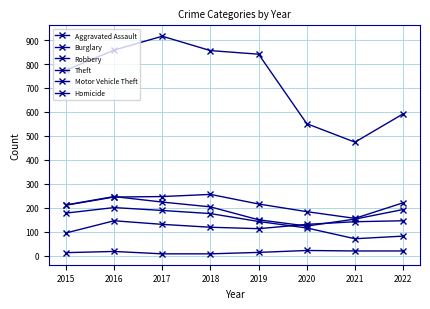

What is the value of the Aggravated Assault point at the 2nd from the left?

146